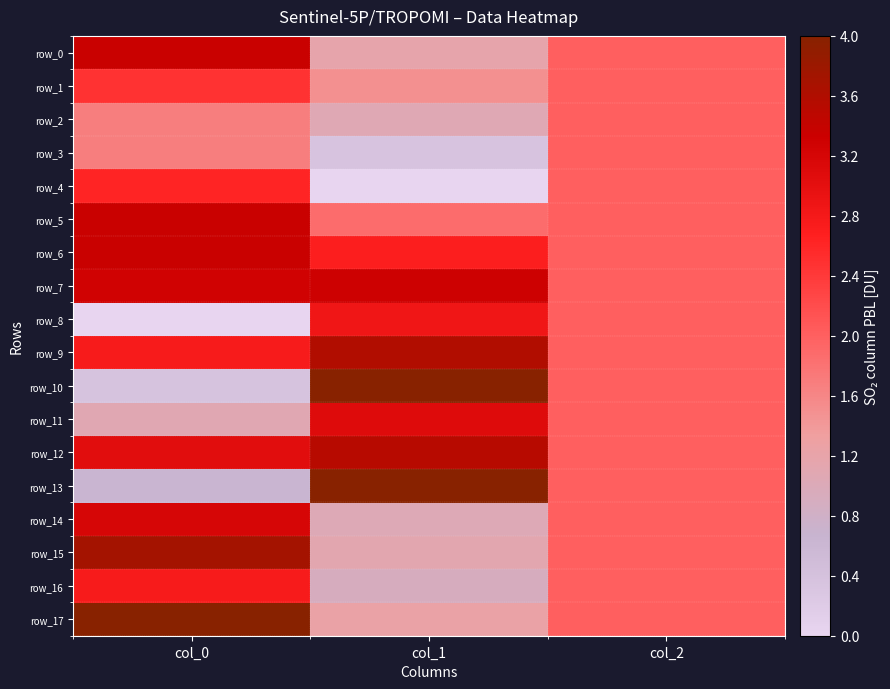

What is the average value of the row_3 series?

1.3